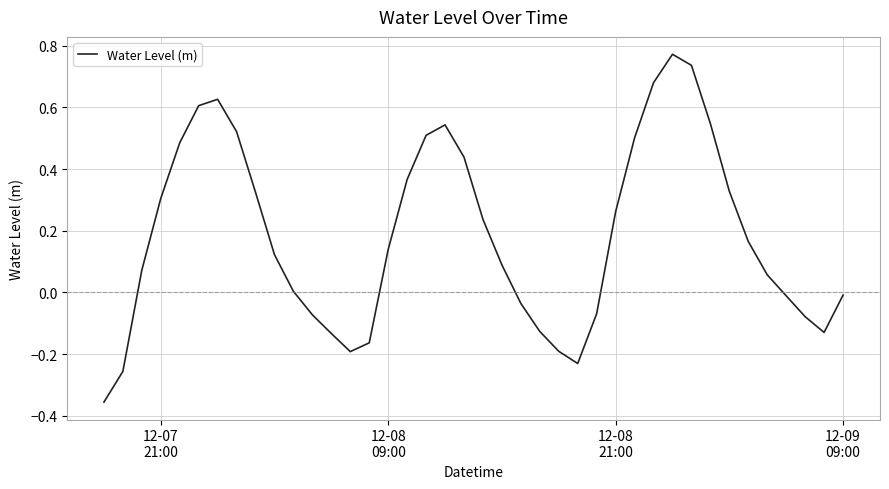

What is the difference between the maximum and minimum values?

1.1